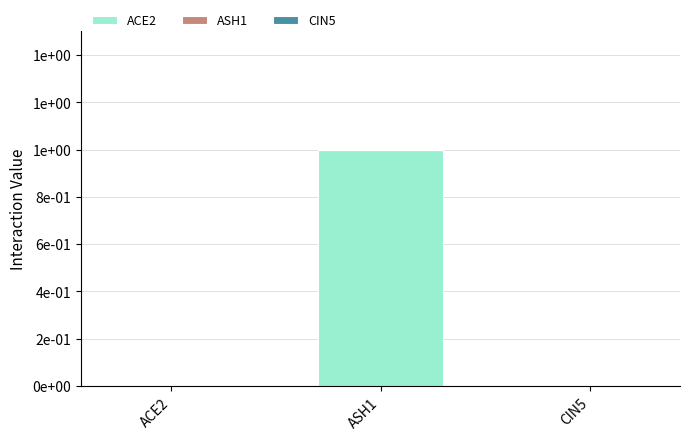

What is the label of the 1st bar from the left?

ACE2